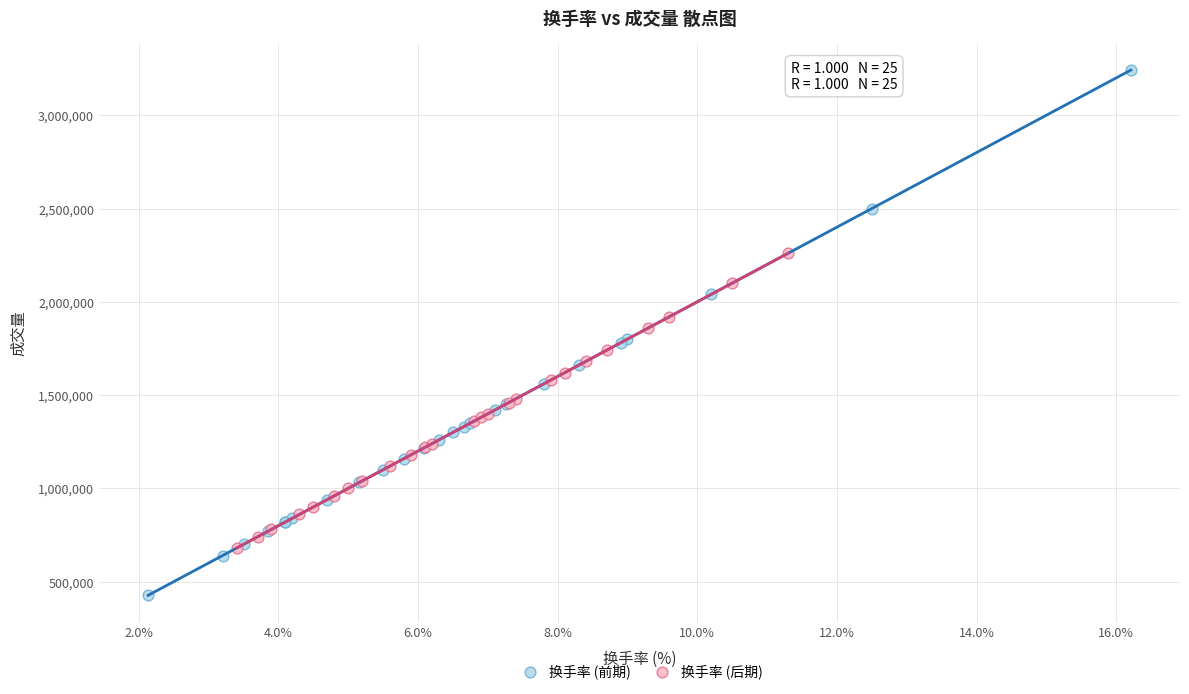

Which series has the widest spread of Y values?

换手率 (前期)